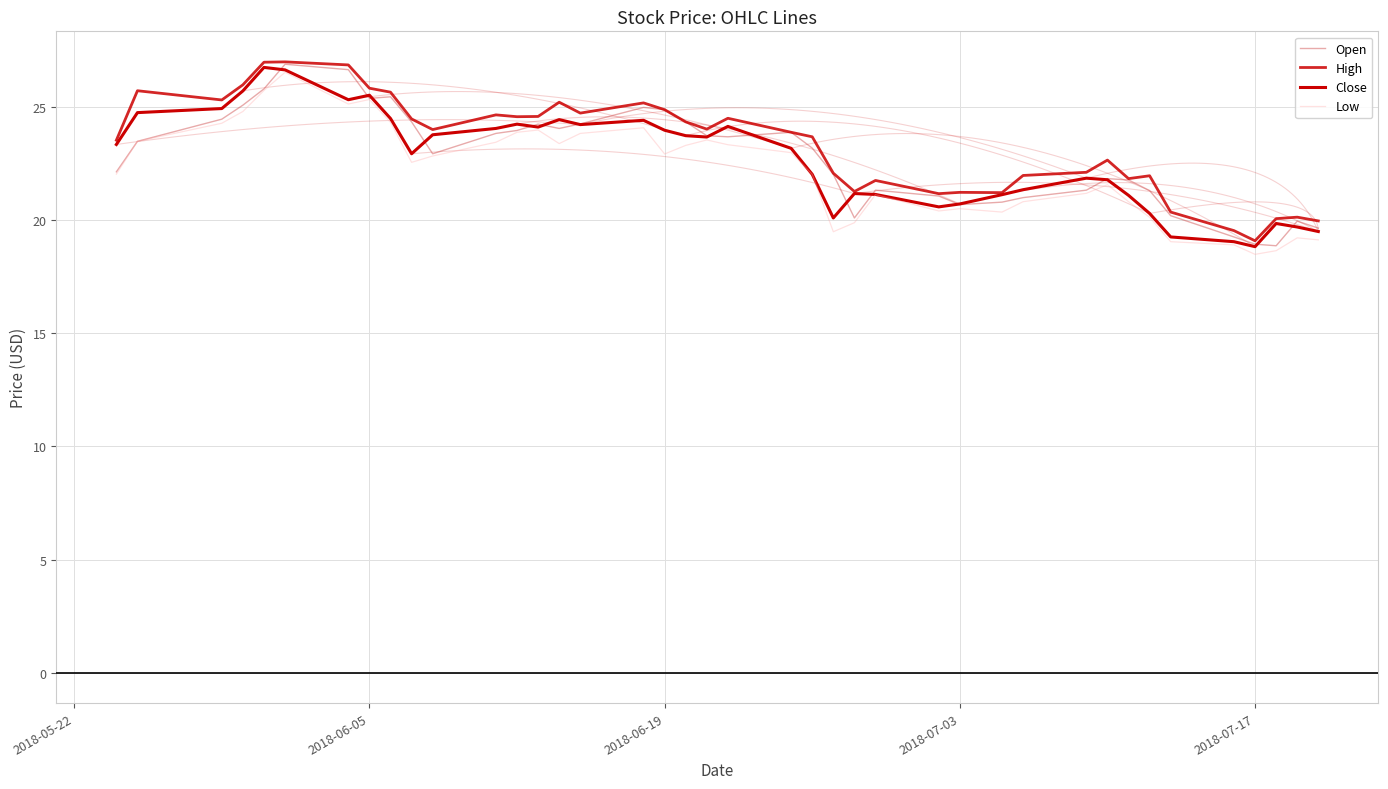

Between 24 and 30, which series saw the biggest shift?

Low